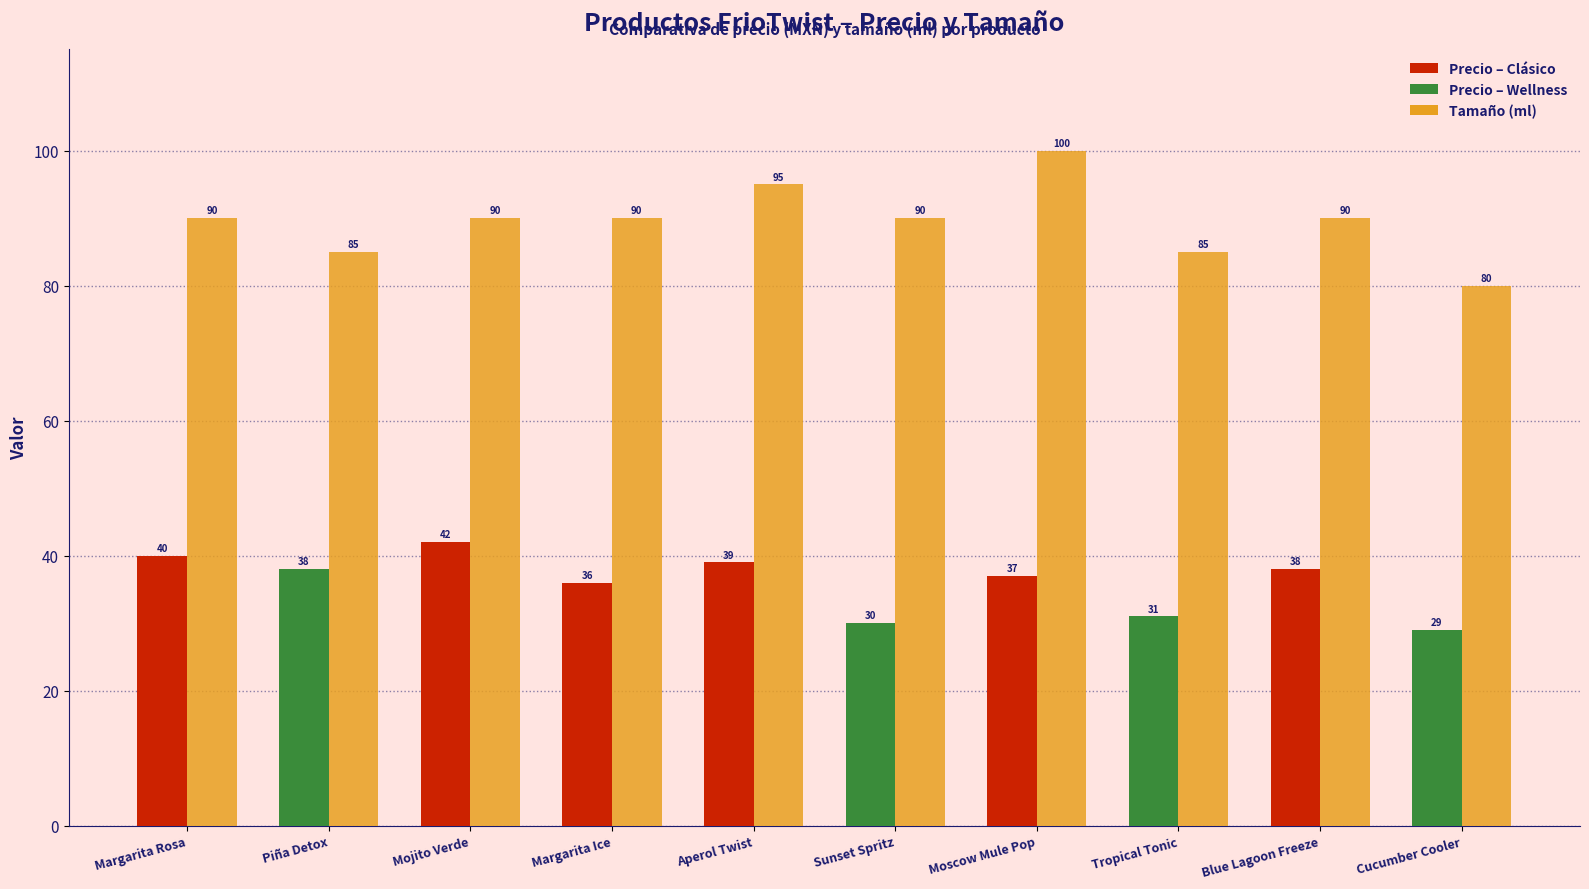

What is the spread (max minus min) of values at Tropical Tonic?

54